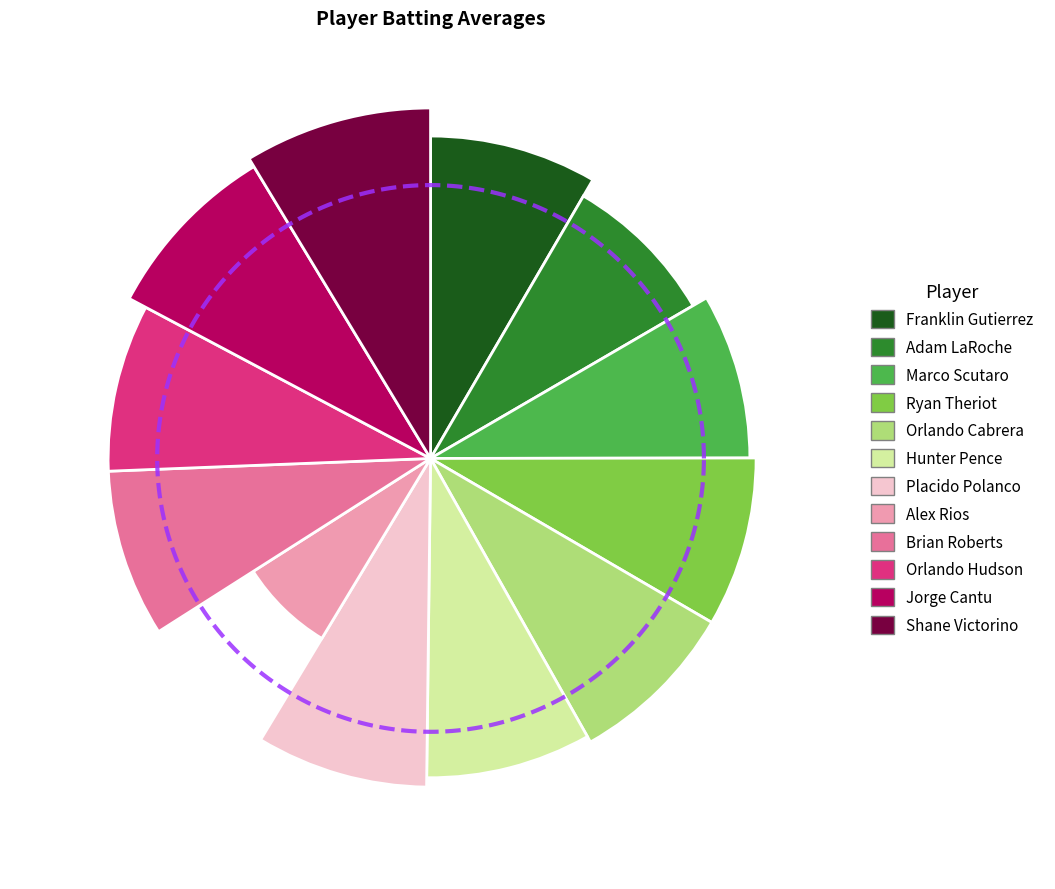

How many slices are in this pie chart?

12